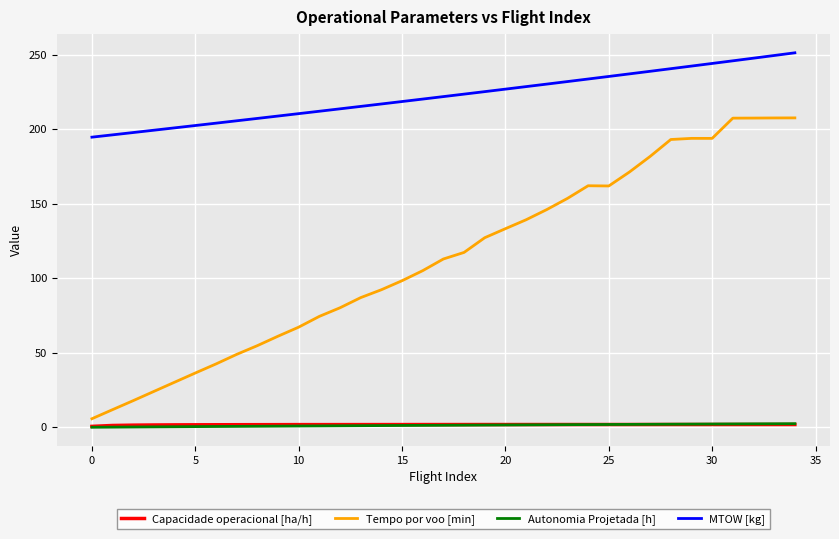

Which series has the largest range (max minus min)?

Tempo por voo [min]